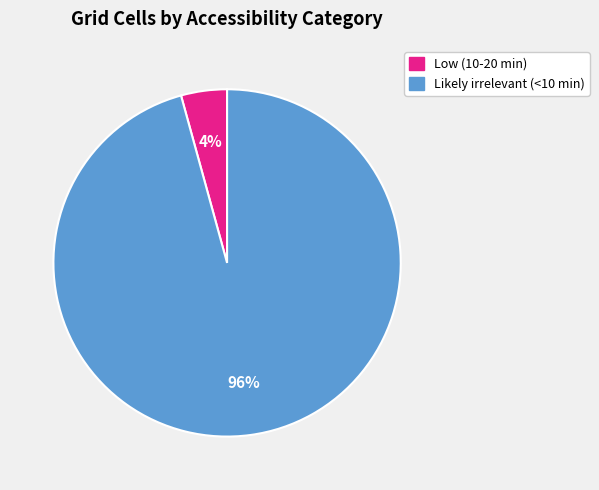

To the nearest percent, what is the combined percentage of Low (10-20 min) and Likely irrelevant (<10 min)?

100%